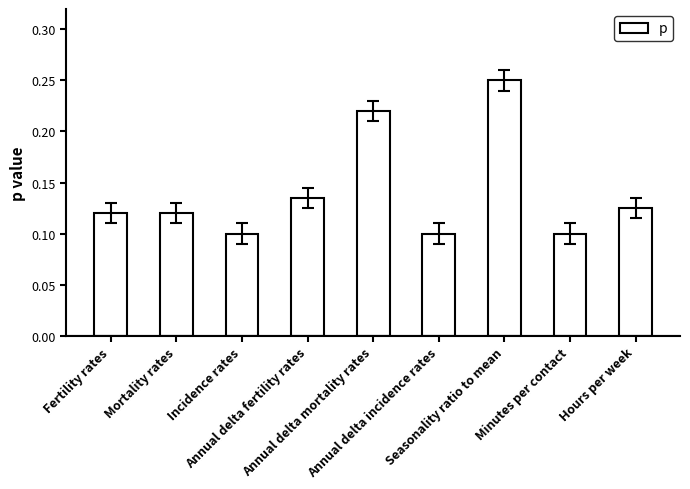

How many categories are shown in the chart?

9